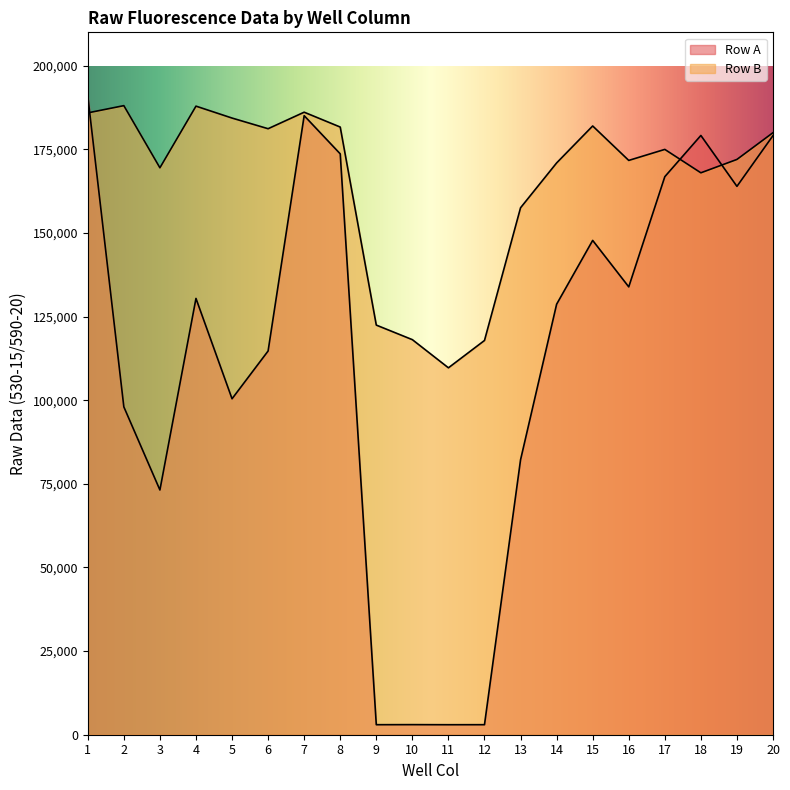

Which series has the largest total across all categories?

Row B